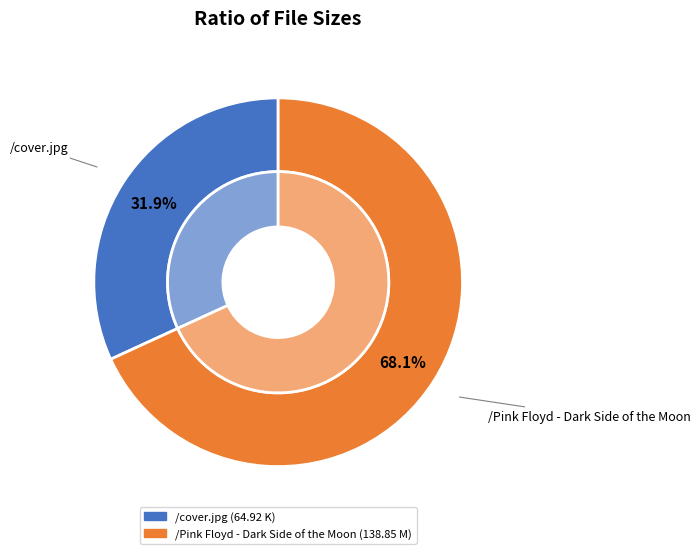

What portion of the pie excludes /Pink Floyd - Dark Side of the Moon?

31.9%